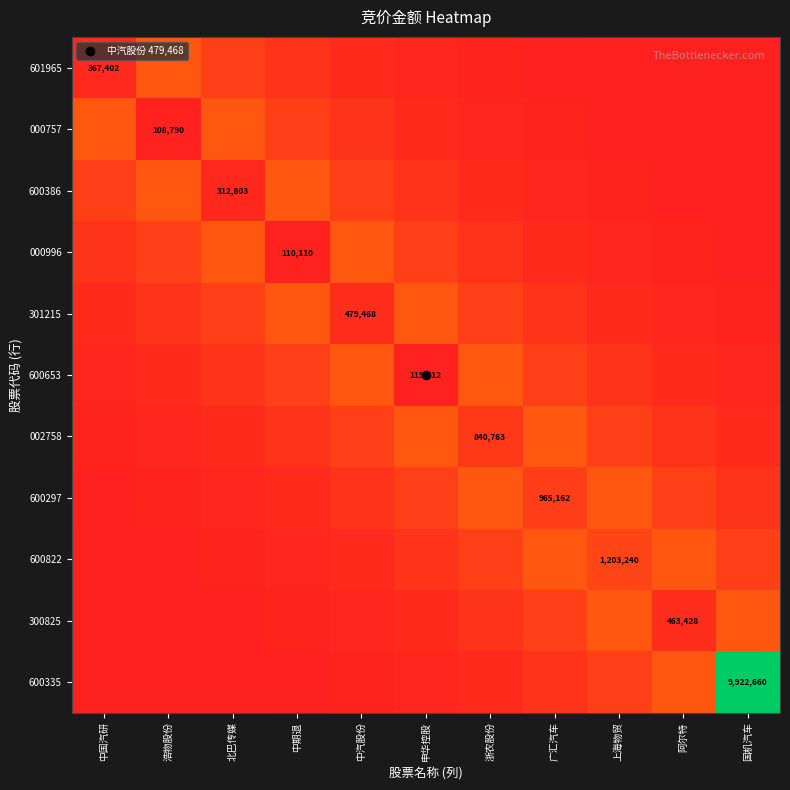

How many series are shown in this chart?

11